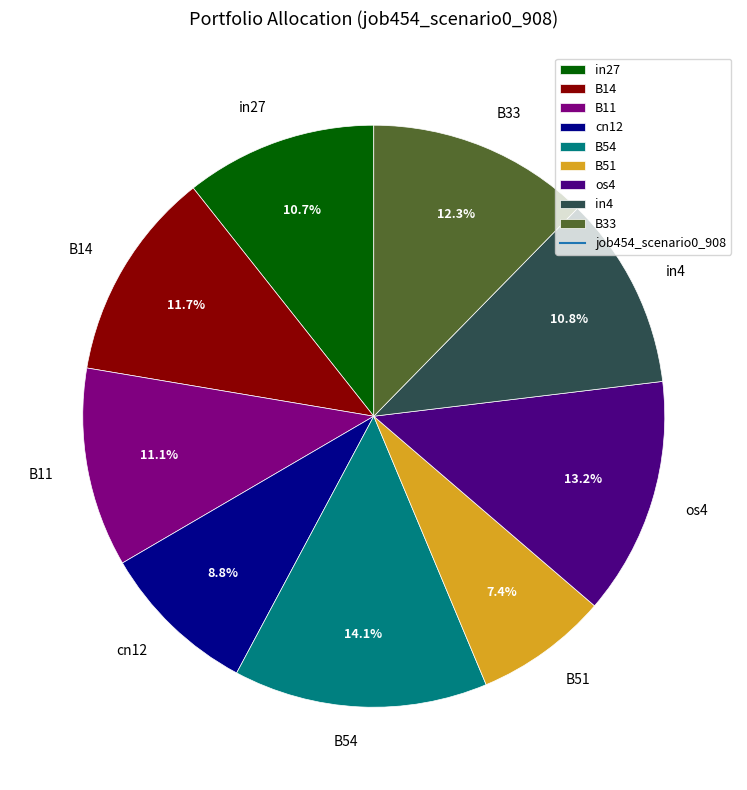

To the nearest percent, what is the difference between the in27 and B33 slice percentages?

2%